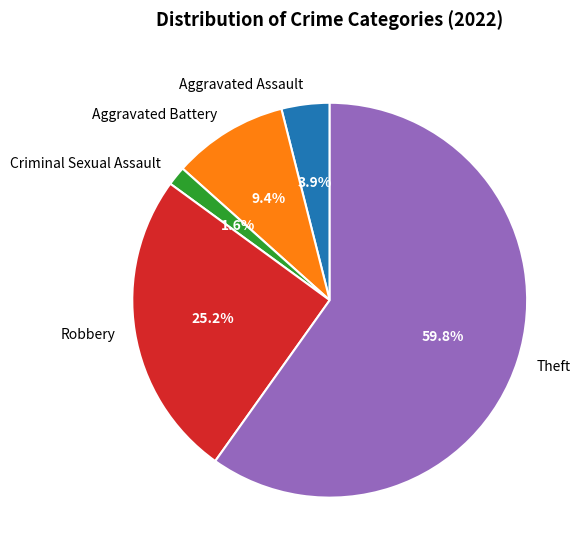

Which category has the smallest portion of the pie?

Criminal Sexual Assault